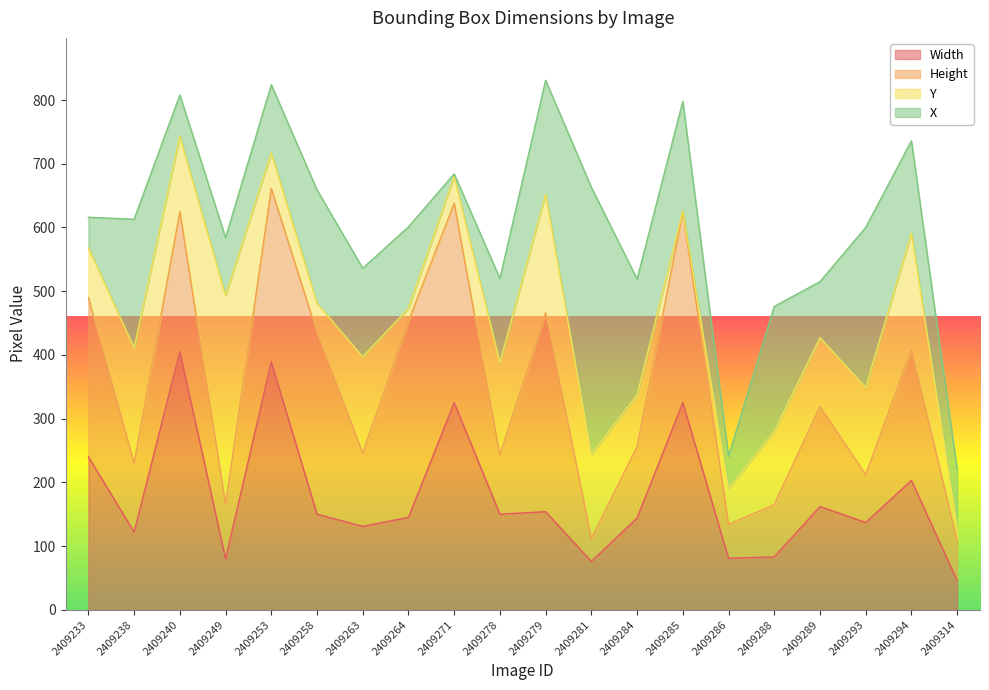

At which category does the chart reach its peak across all series?

2409281